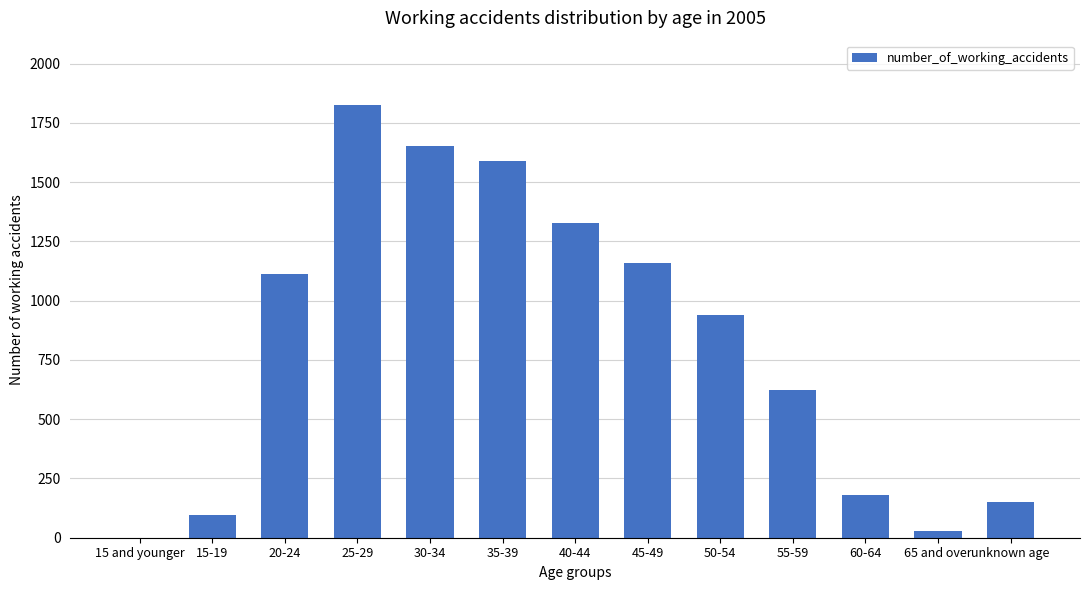

At which category does the chart reach its peak across all series?

25-29